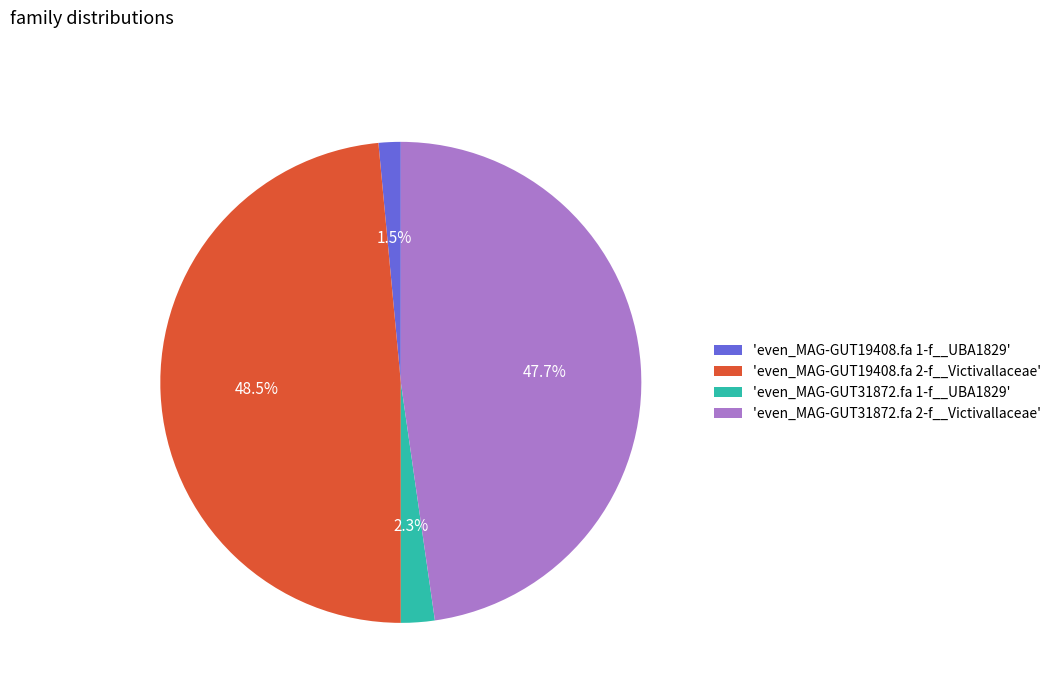

Which slice is the largest?

'even_MAG-GUT19408.fa 2-f__Victivallaceae'